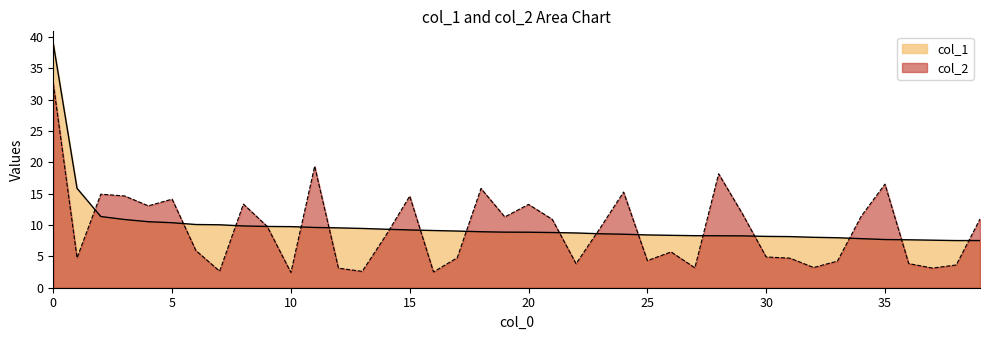

Which series changed the most between 11 and 23?

col_2